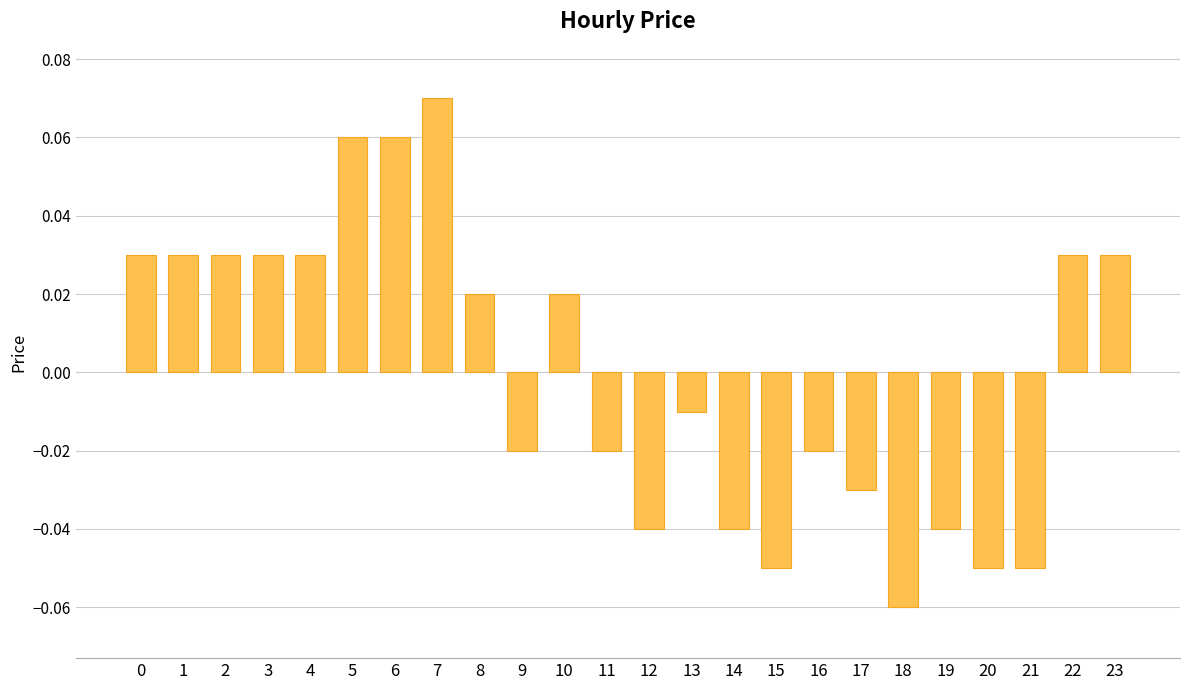

Which has a higher value, 12 or 3?

3